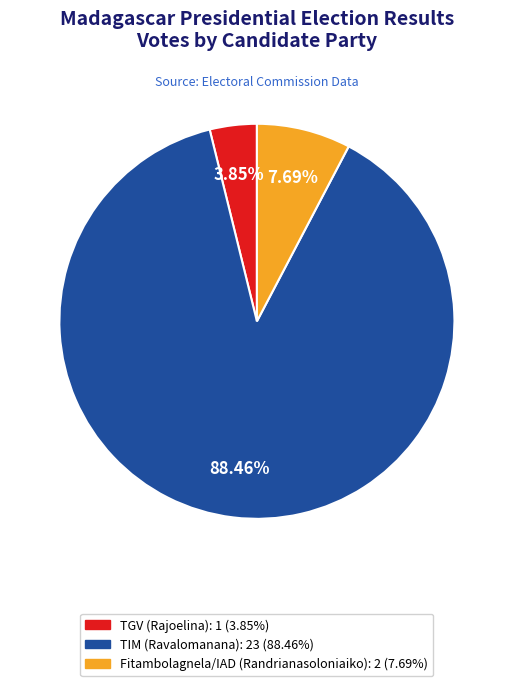

To the nearest percent, what portion does TIM (Ravalomanana) represent?

88%